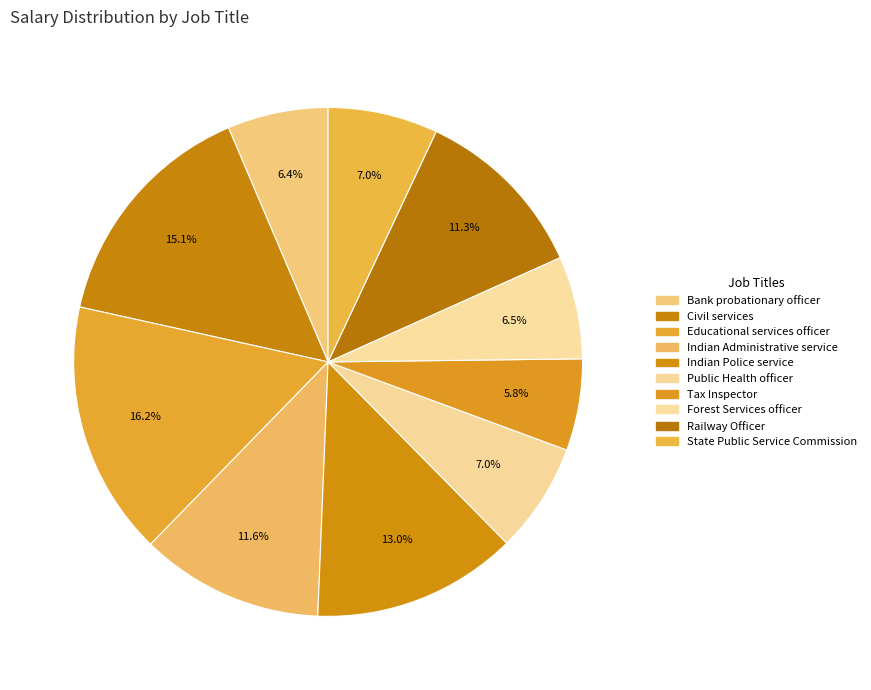

To the nearest percent, what portion does Civil services represent?

15%